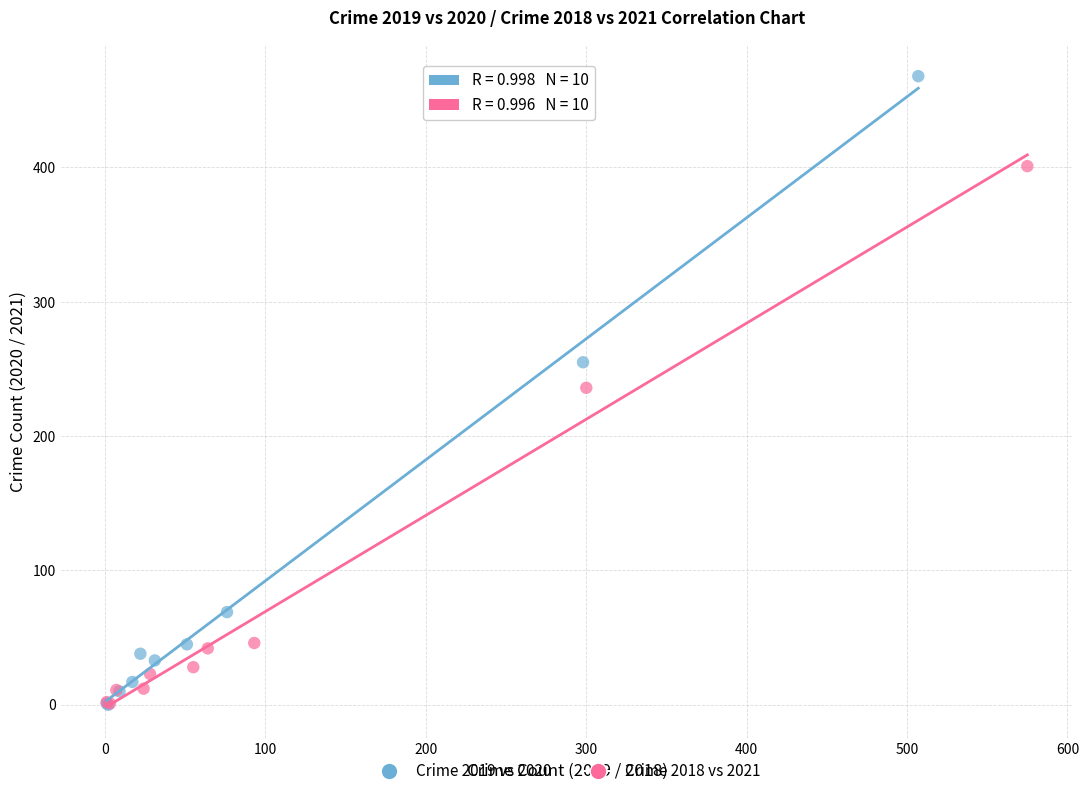

What are all the series names shown in the legend?

Crime 2019 vs 2020, Crime 2018 vs 2021